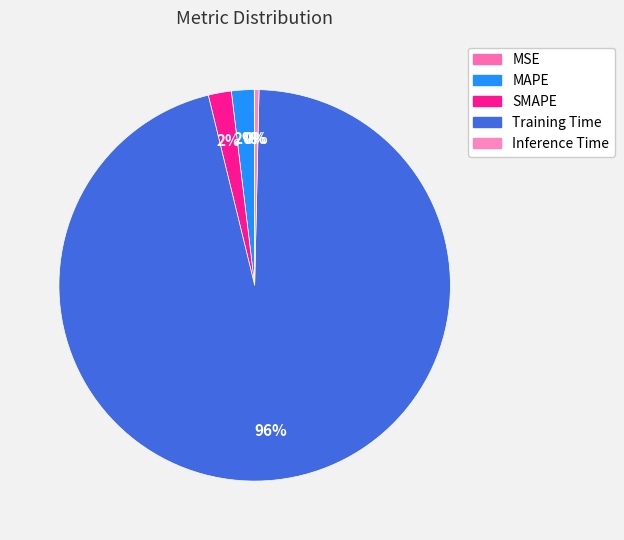

What is the change in value from SMAPE to Training Time?

+1.6